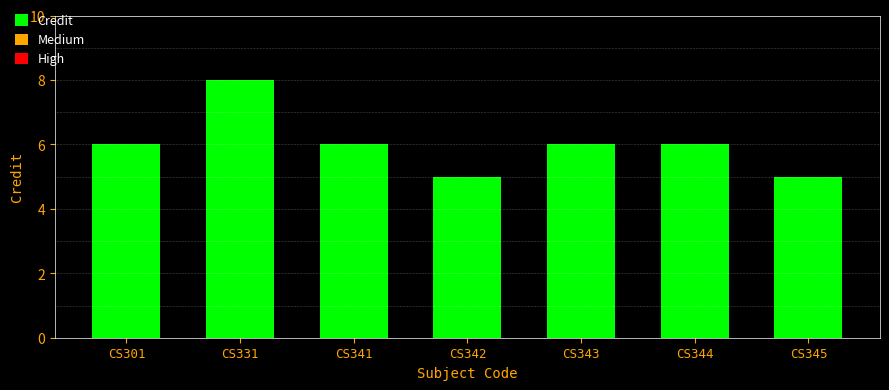

Approximately how many times larger is the value at CS345 compared to CS343?

0.8